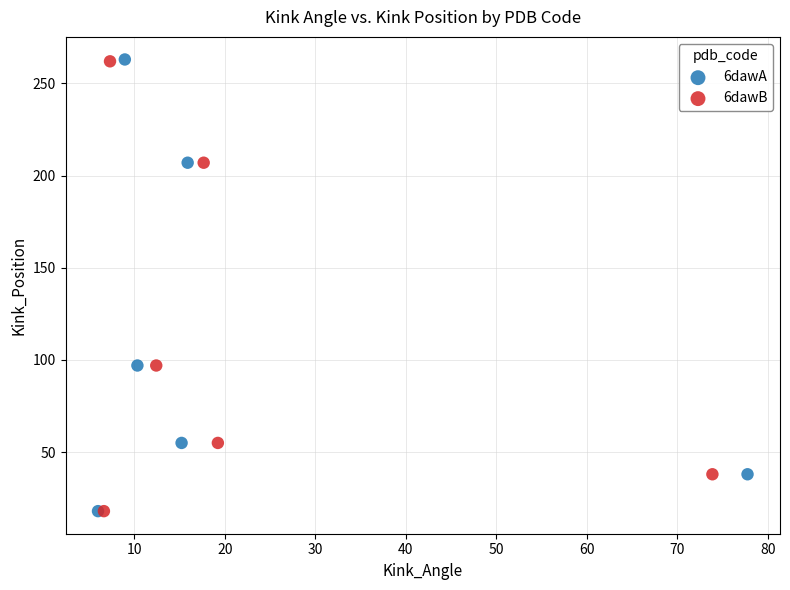

Which series has the largest Y range (max minus min)?

6dawA